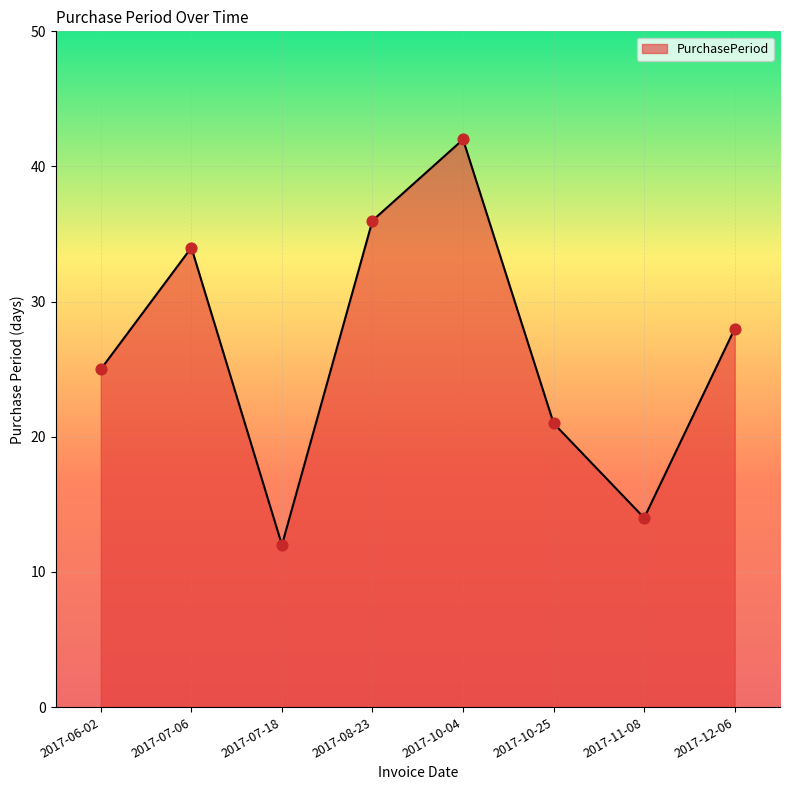

Between 2017-10-04 and 2017-08-23, which is larger?

2017-10-04